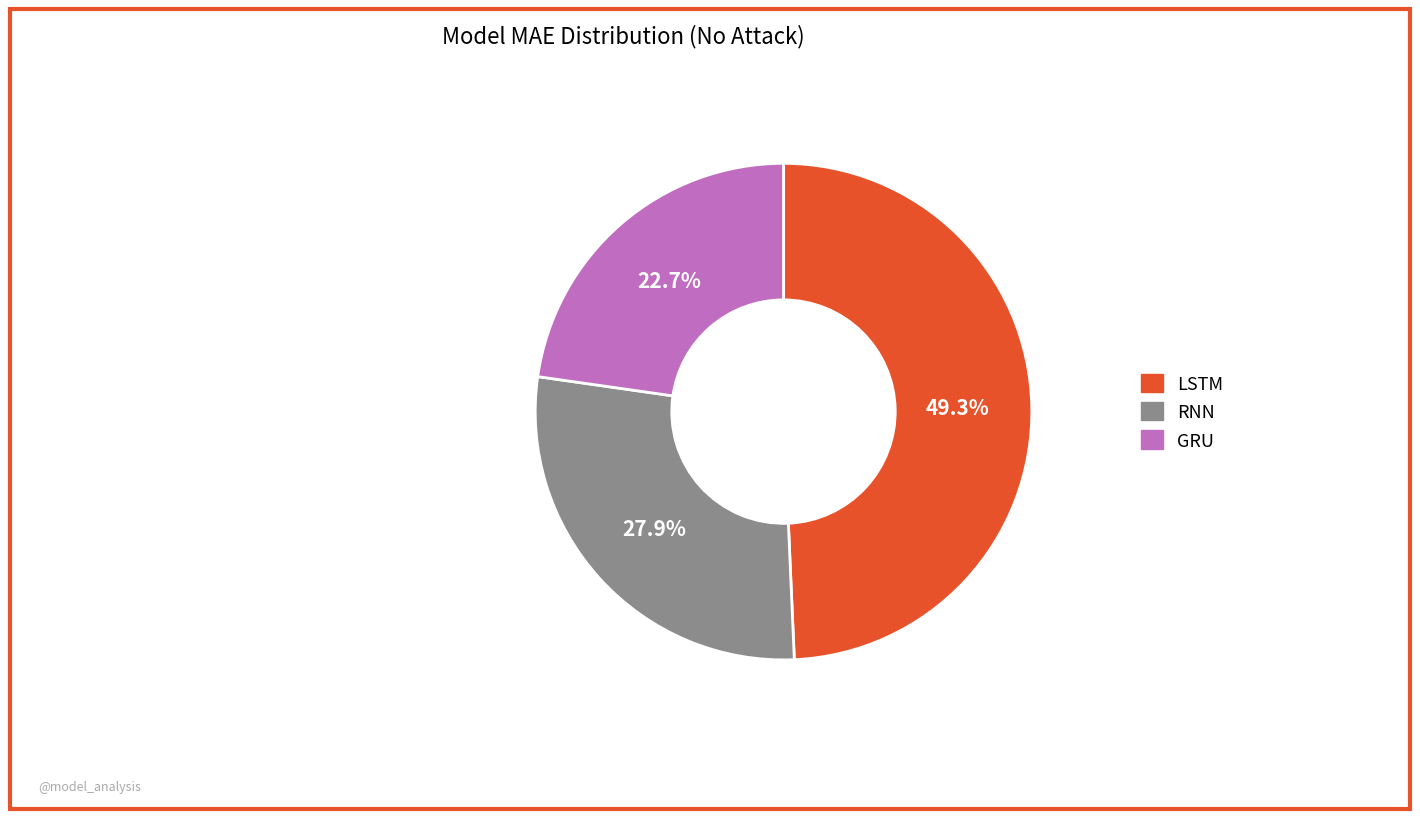

What is the smallest slice in the pie chart?

GRU